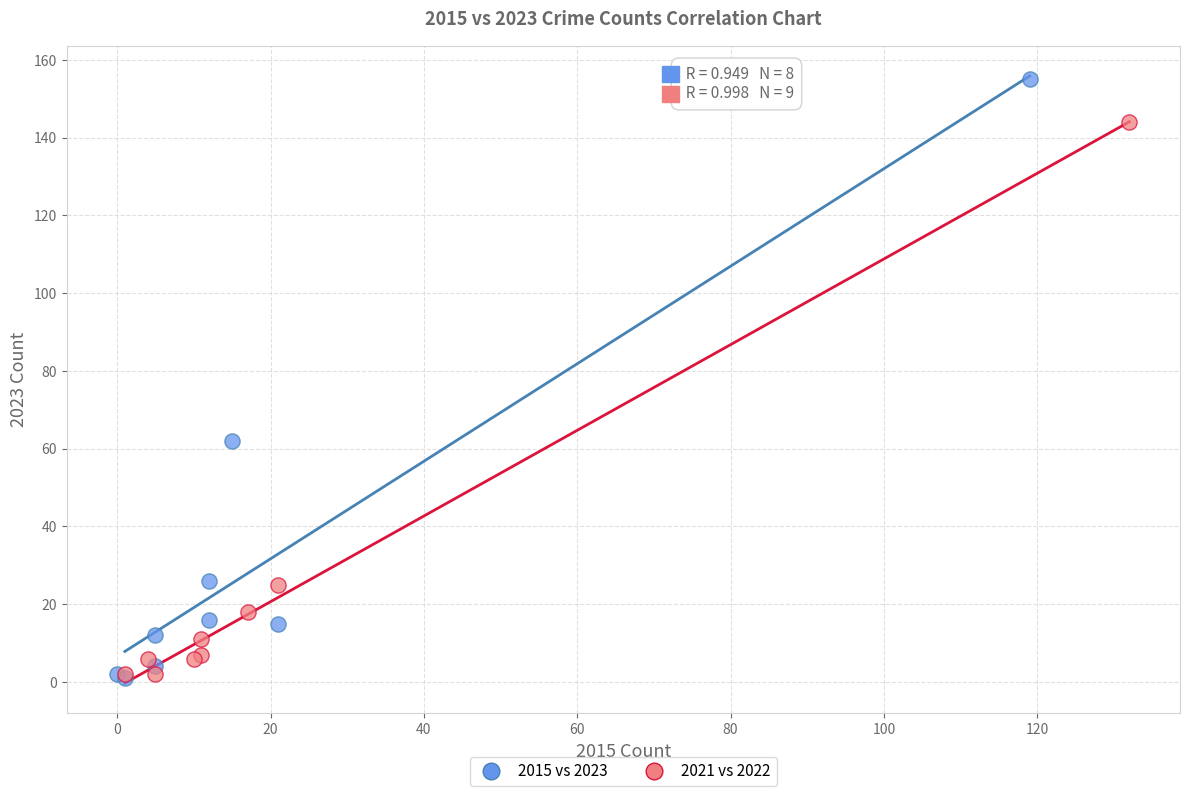

What are all the series names shown in the legend?

2015 vs 2023, 2021 vs 2022